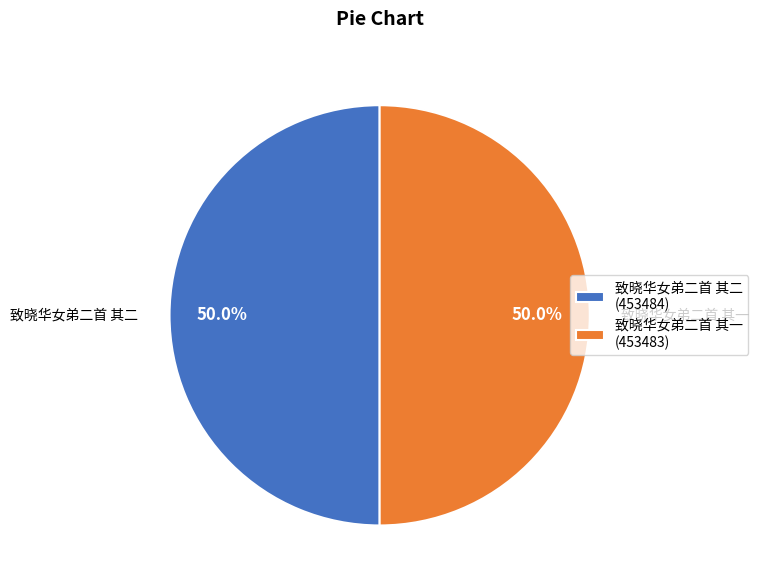

True or false: 致晓华女弟二首 其一 accounts for 39% of the total.

False